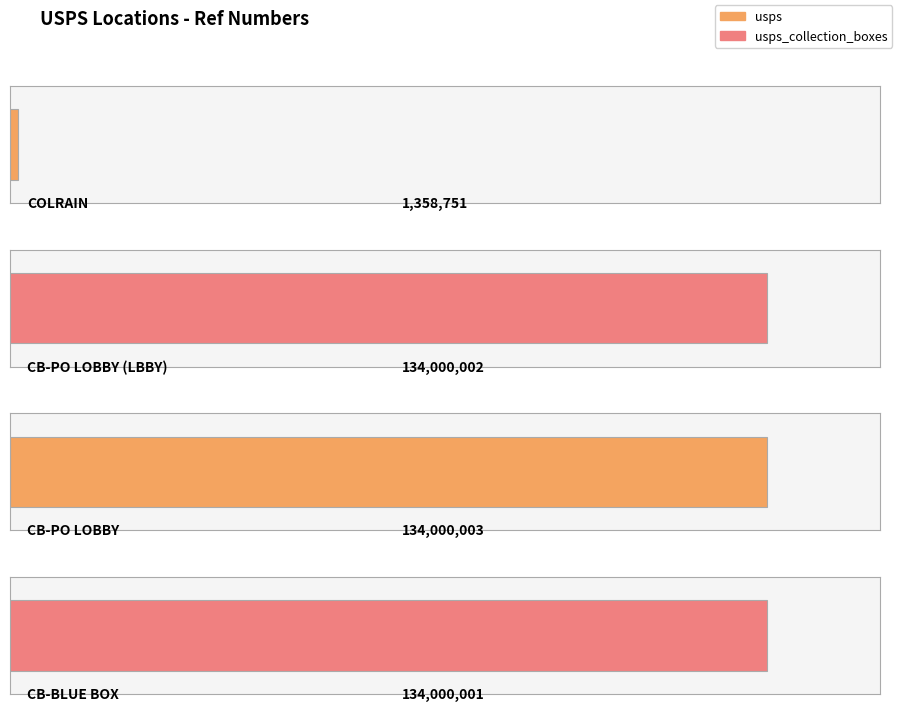

What is the sum of the values at USPS COLLECTION BOX - BLUE BOX and COLRAIN?

135358752